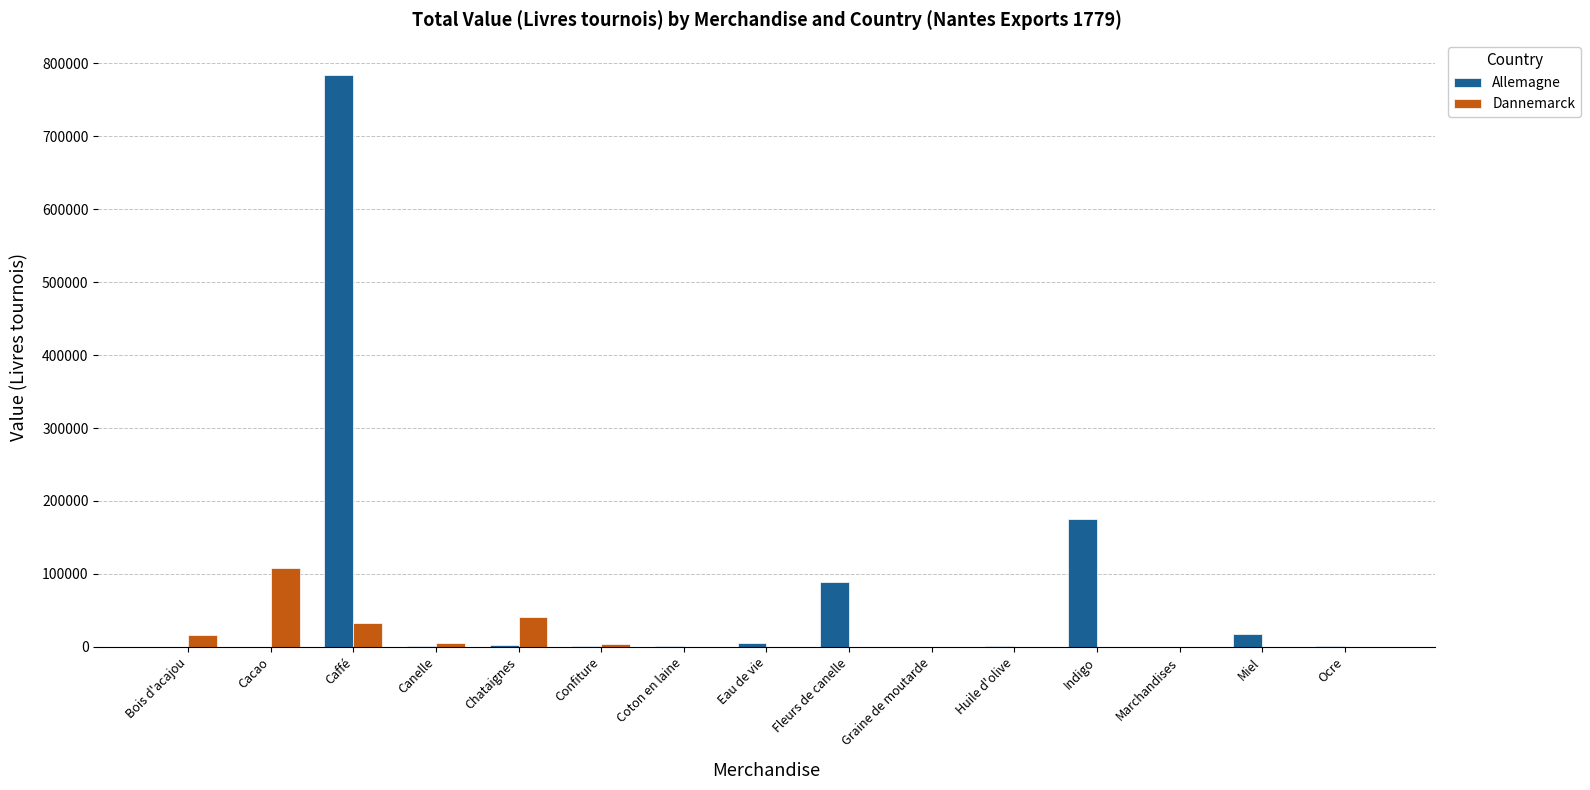

Which series changed the most between Chataignes and Fleurs de canelle?

Allemagne